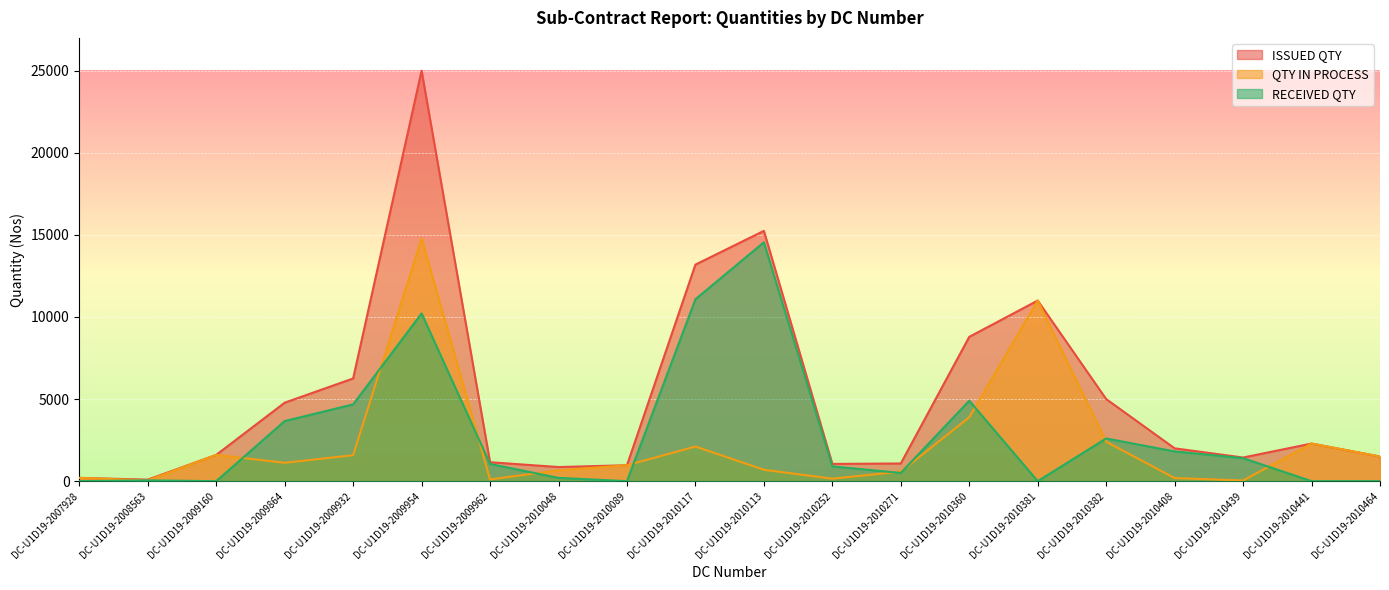

What is the total value across all series at DC-U1D19-2010252?

2102